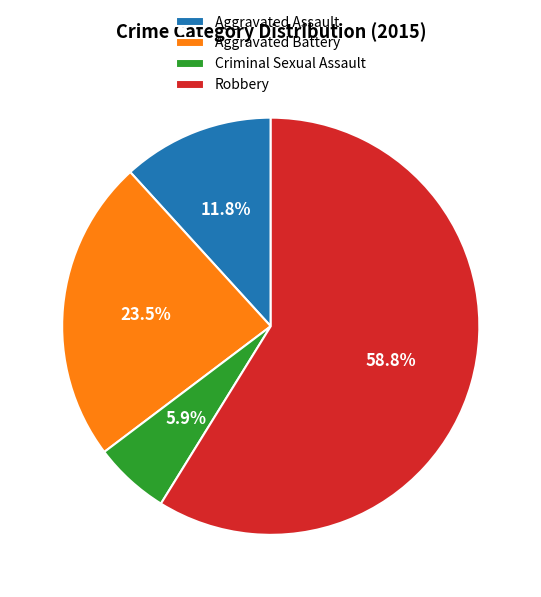

Which category has the biggest portion of the pie?

Robbery